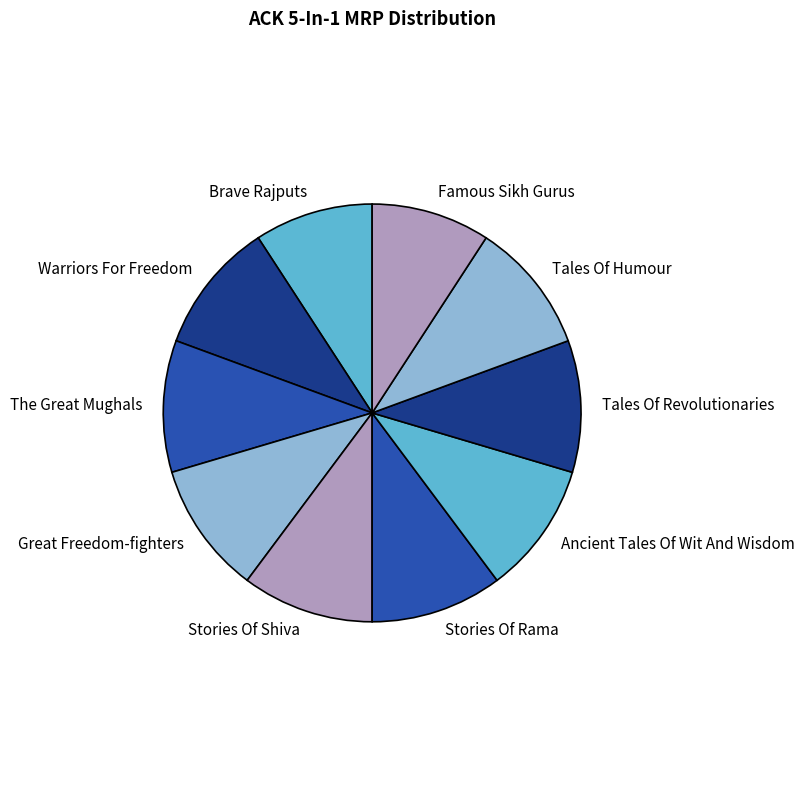

Is it true that The Great Mughals is 10% of the pie?

True